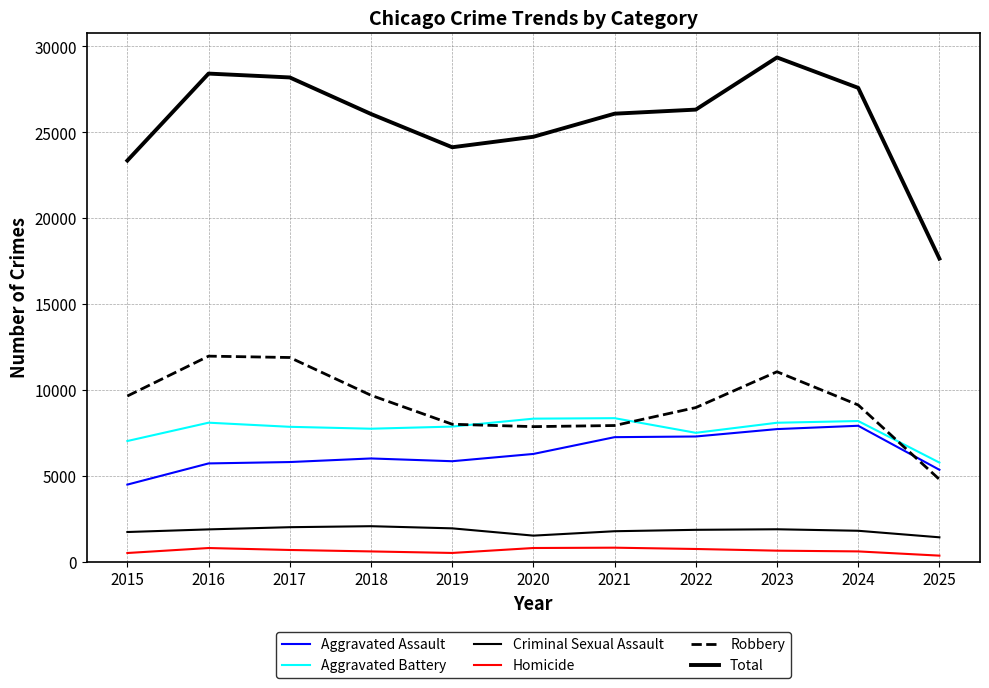

The Aggravated Assault series shows 7242 at 2021. True or false?

True